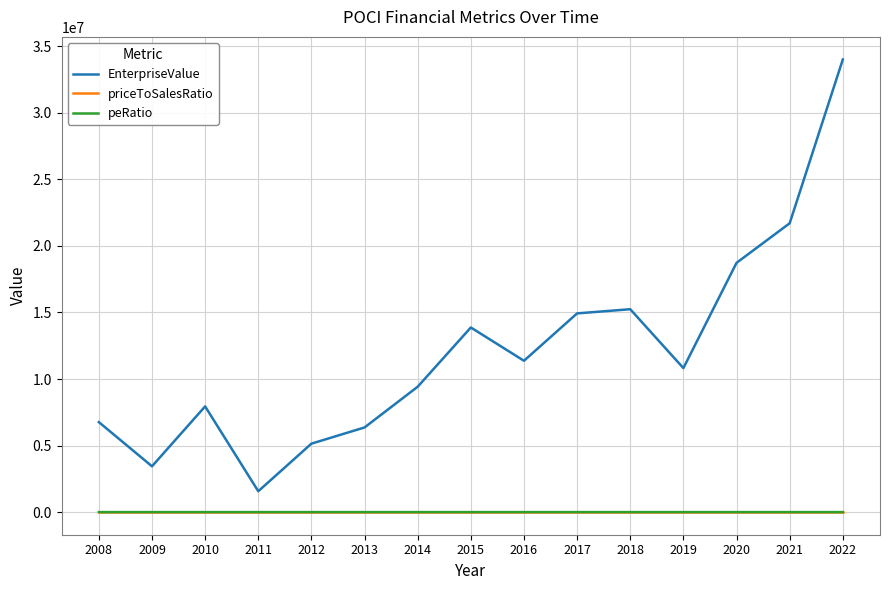

At which category does EnterpriseValue reach its first local valley?

2009